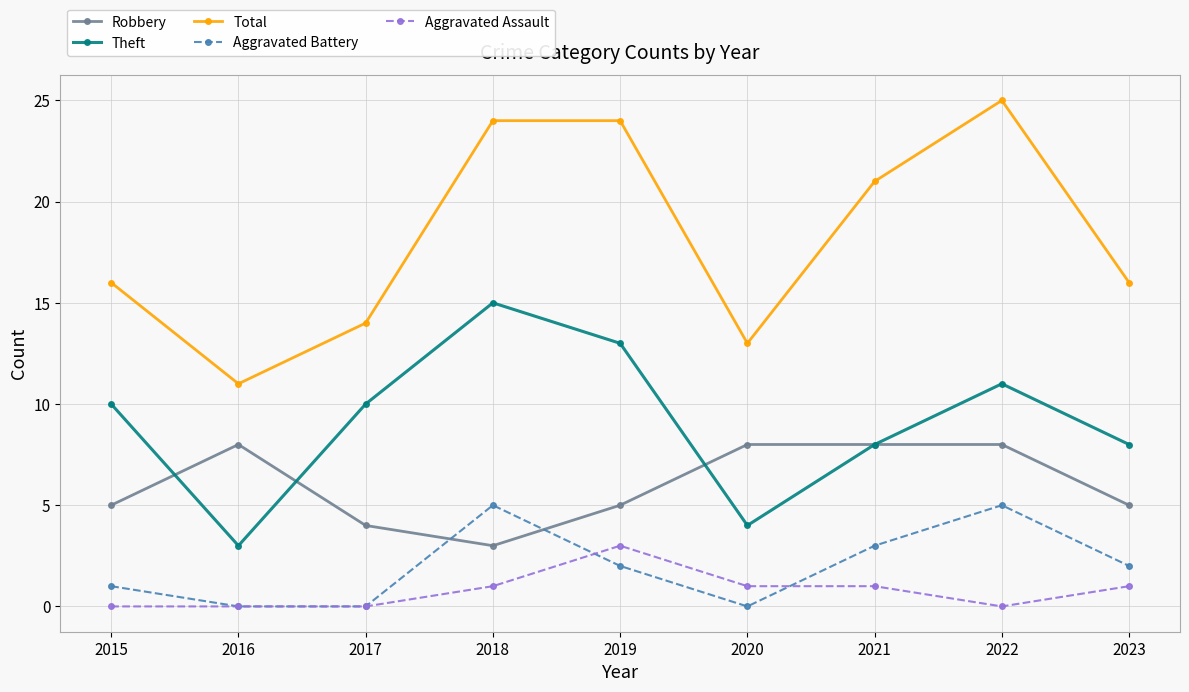

Rank the series by their maximum value, from lowest to highest.

Aggravated Assault, Aggravated Battery, Robbery, Theft, Total